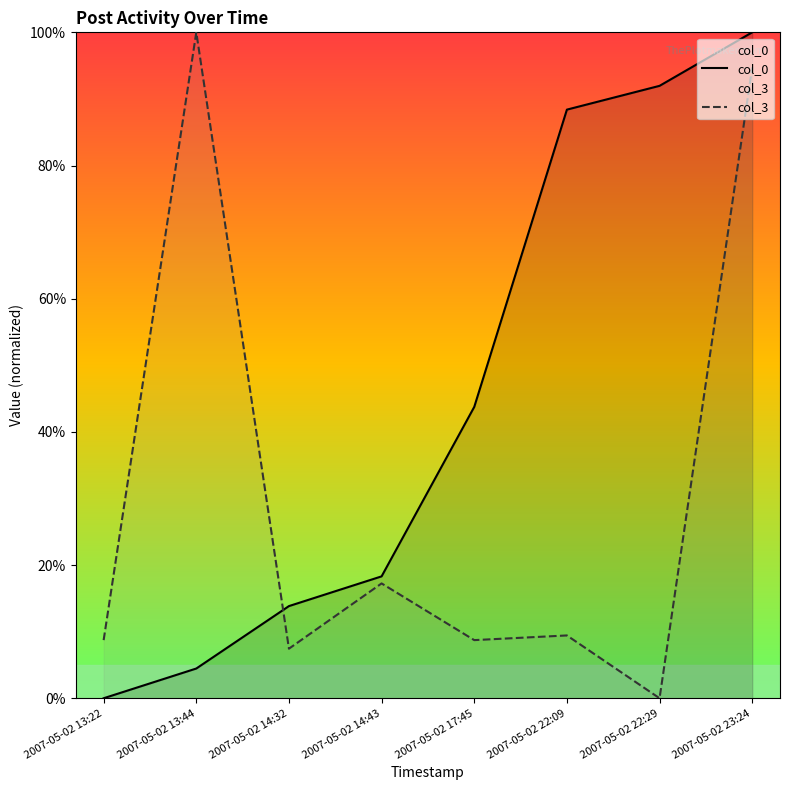

What are all the series names shown in the legend?

col_0, col_3